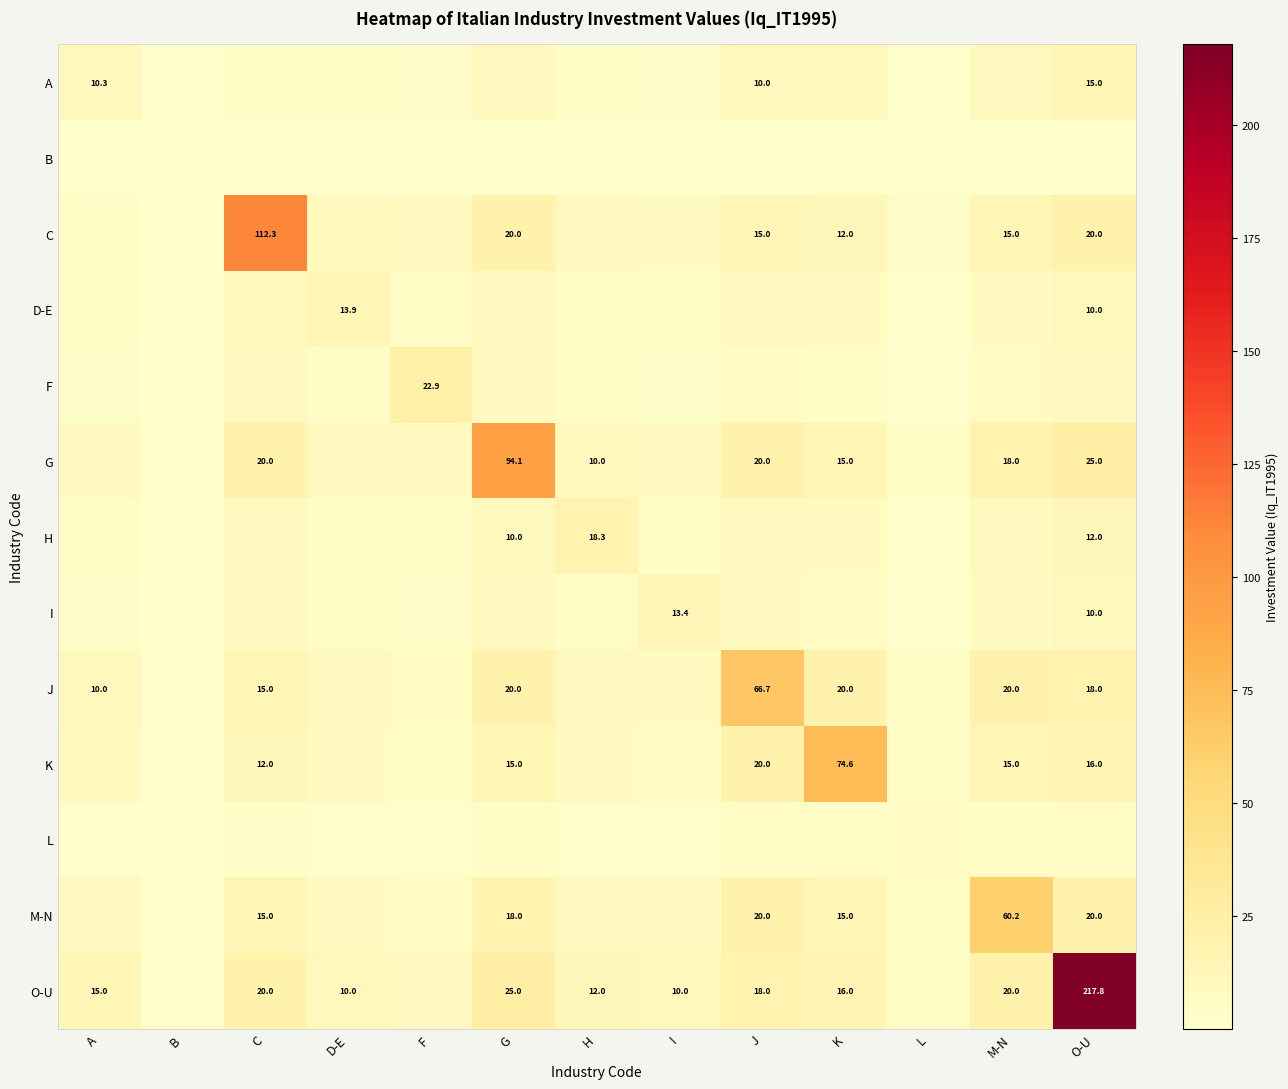

At how many categories does at least one series exceed 135?

1